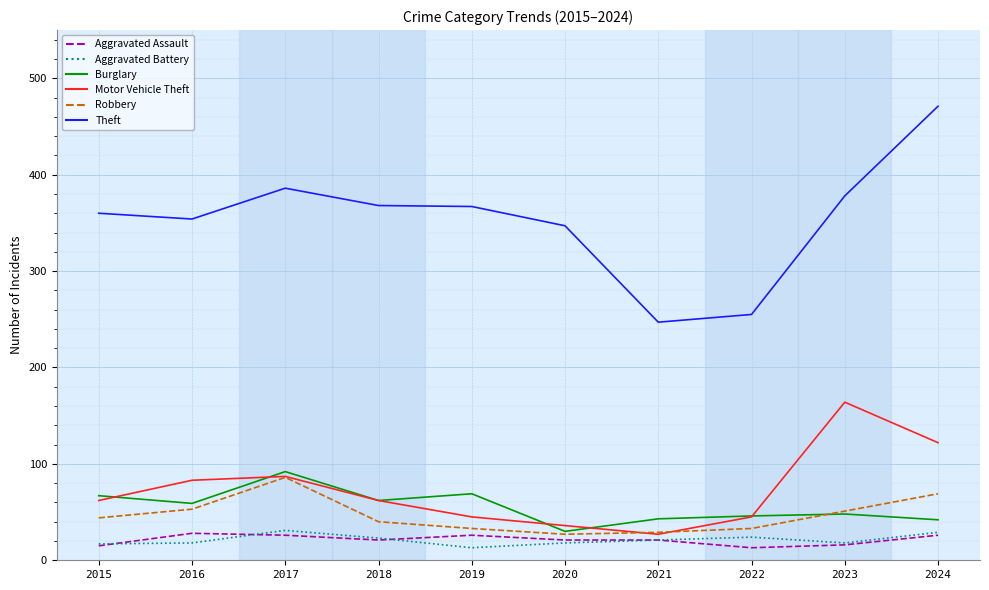

At which category is the sum across all series the highest?

2024